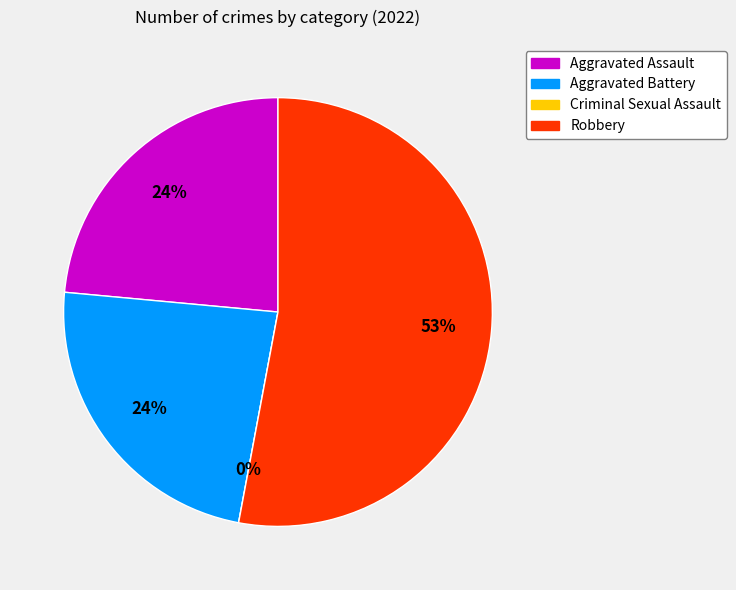

What percentage is the Robbery slice, to the nearest percent?

53%